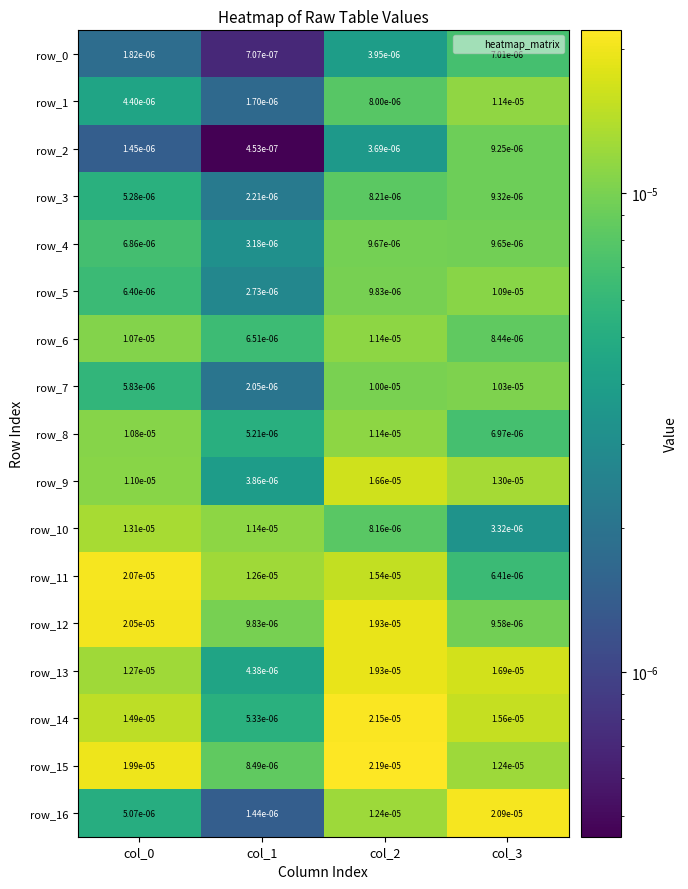

Where is row_12 nearest to the value 0?

col_3